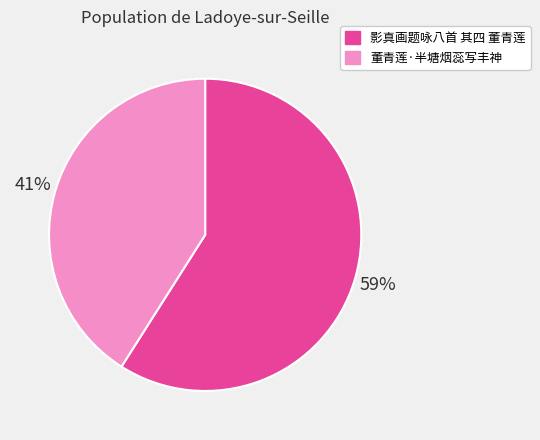

Which has a higher value, 董青莲·半塘烟蕊写丰神 or 影真画题咏八首 其四 董青莲?

影真画题咏八首 其四 董青莲